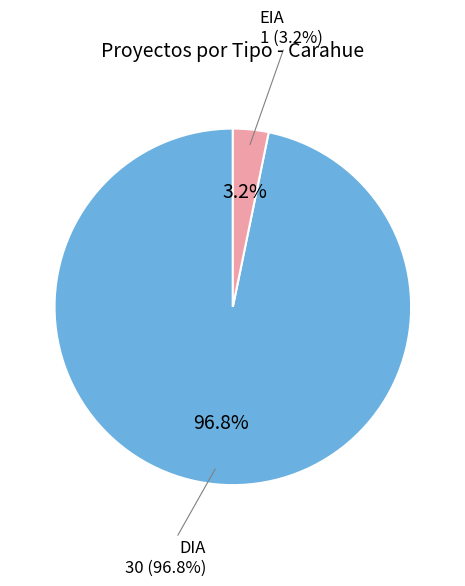

Approximately how many times larger is the value at DIA compared to EIA?

30.0